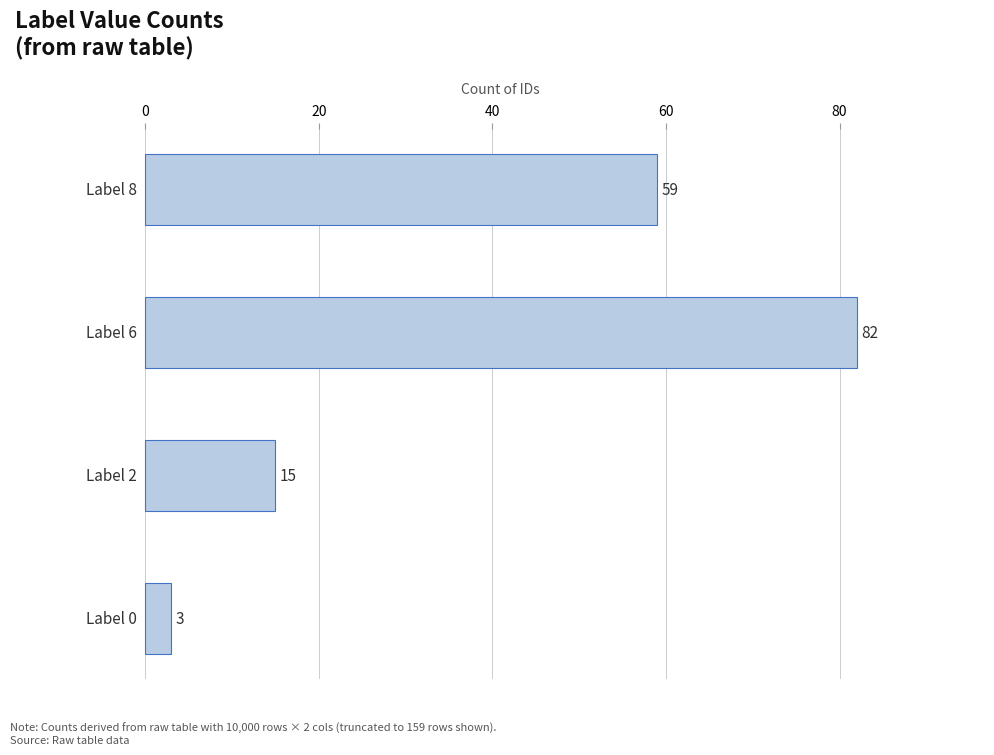

Count the values in the range 15 to 82.

3